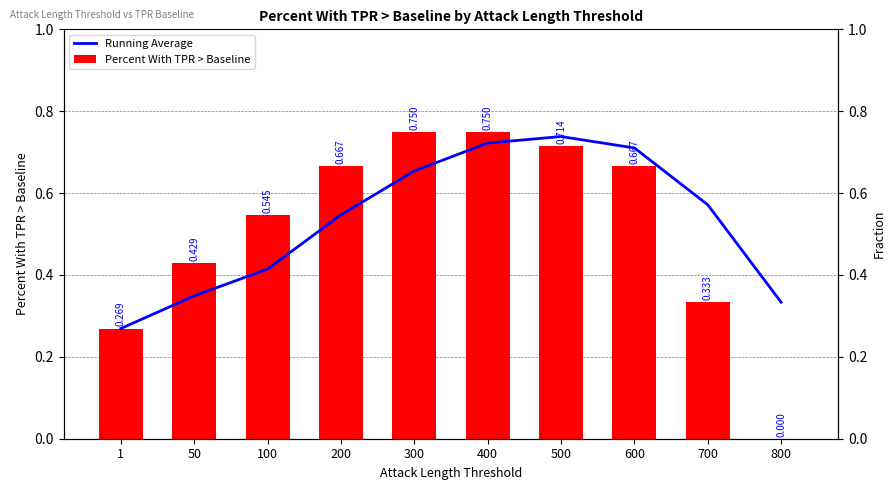

What is the approximate value of Percent With TPR > Baseline at 700?

0.3